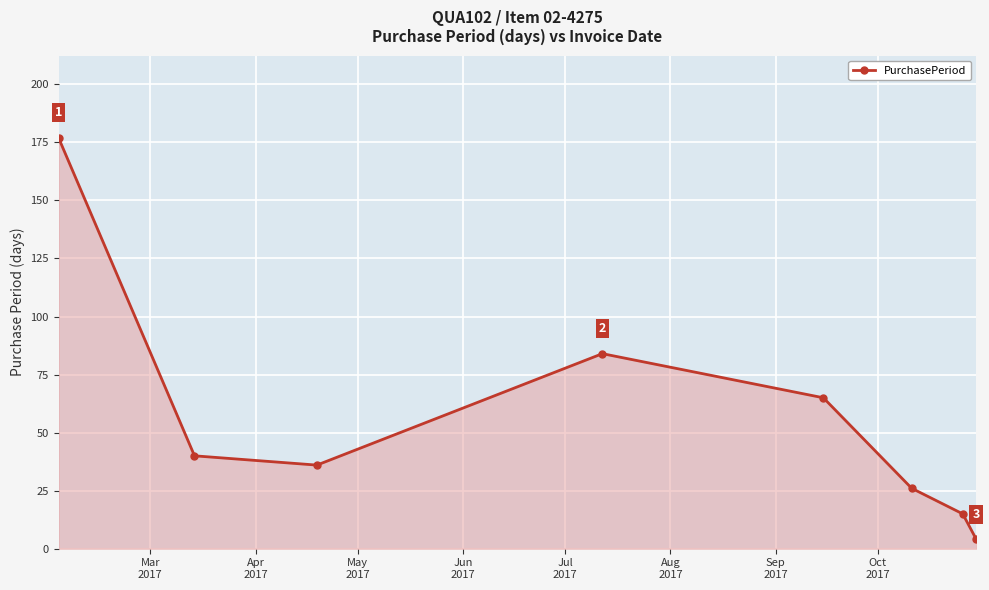

How many points are lower than both their immediate neighbors (excluding endpoints)?

1